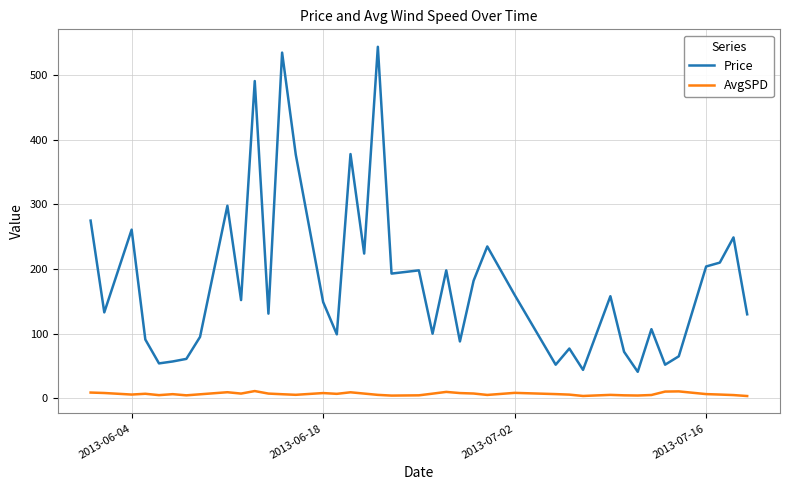

Which series has the largest total across all categories?

Price